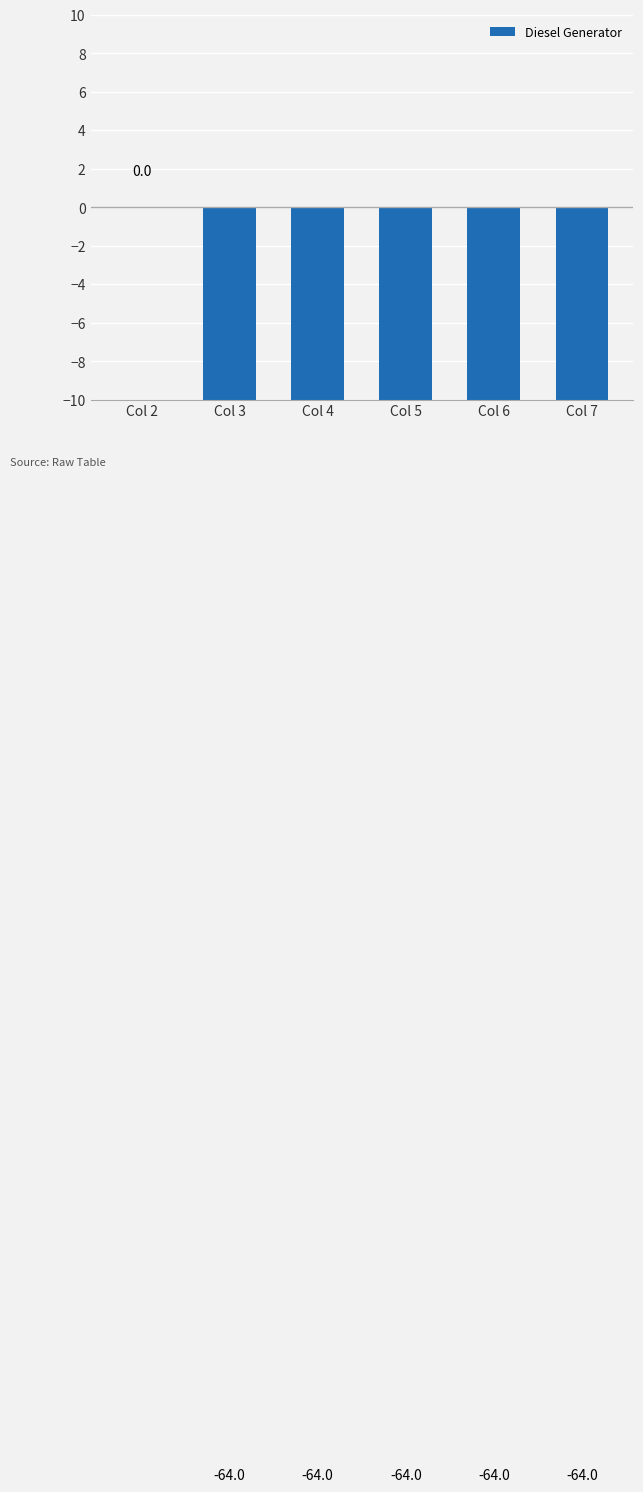

Which has a higher value, Col 3 or Col 2?

Col 2